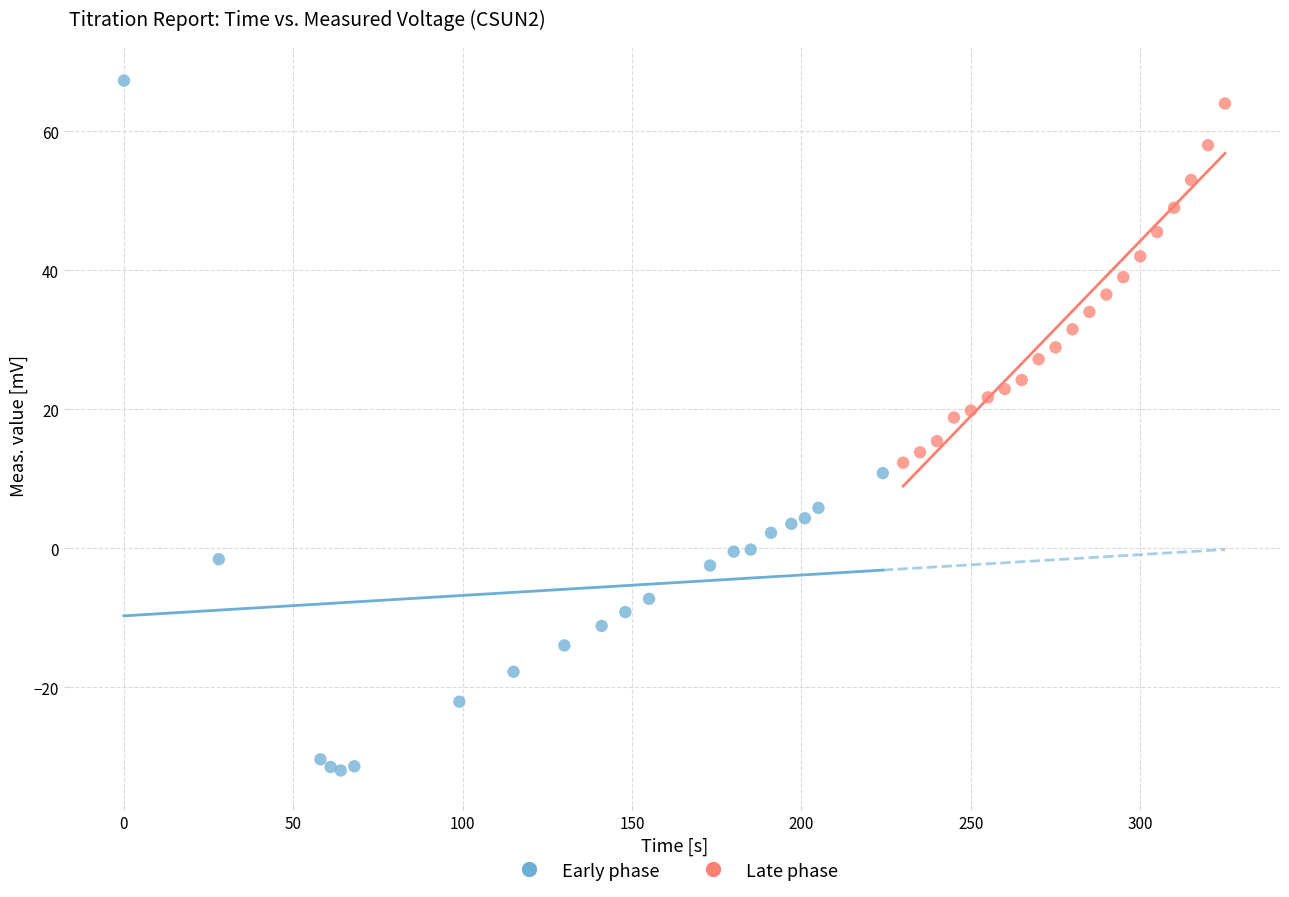

Which series reaches the minimum Y coordinate?

Early phase